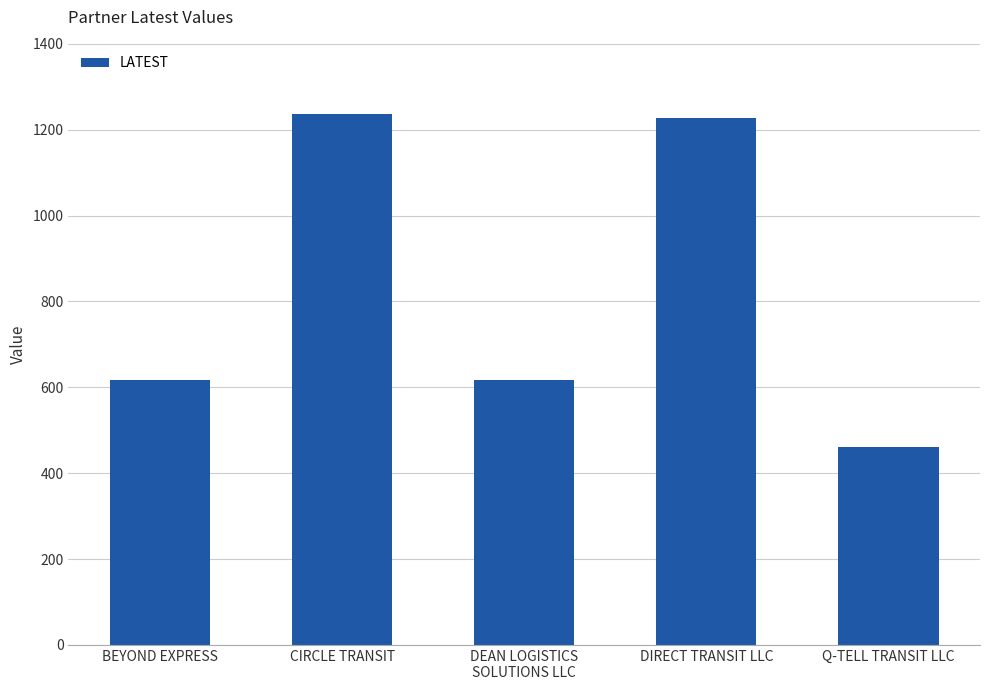

Reading left to right, transcribe all the data shown in this chart.

BEYOND EXPRESS=618.0	CIRCLE TRANSIT=1236.0	DEAN LOGISTICS
SOLUTIONS LLC=618.0	DIRECT TRANSIT LLC=1228.0	Q-TELL TRANSIT LLC=460.5